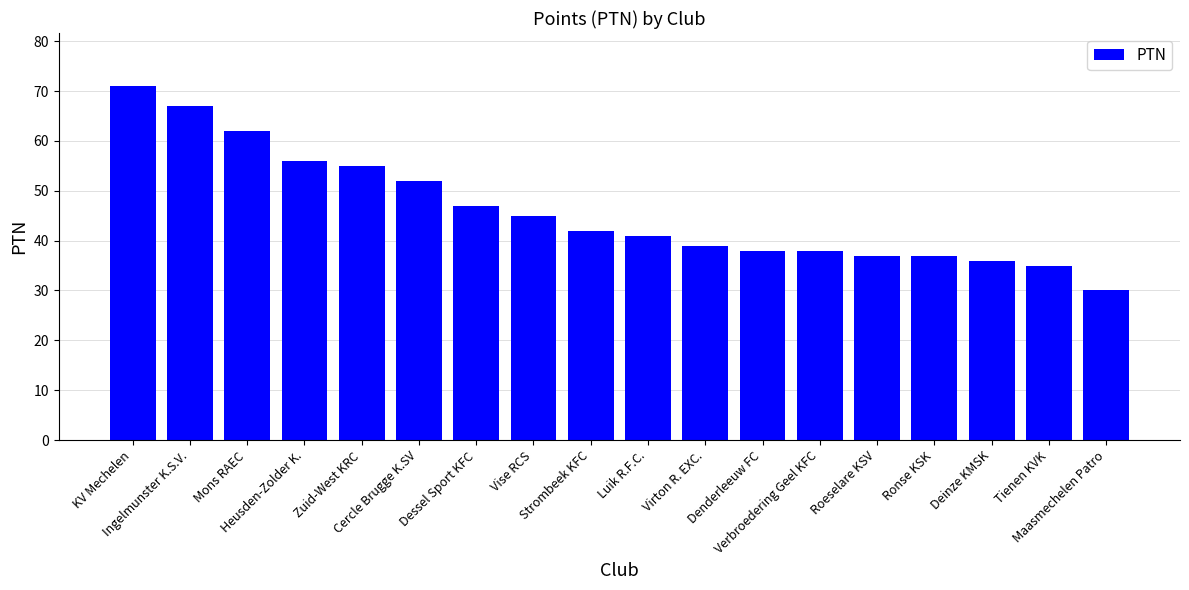

Between Strombeek KFC and Deinze KMSK, which is larger?

Strombeek KFC